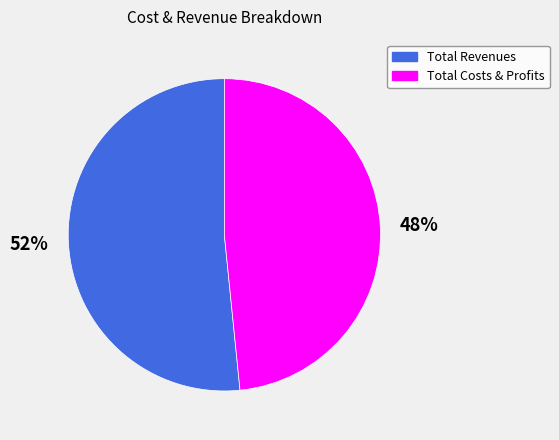

Is there any slice that represents more than half of the pie?

Yes